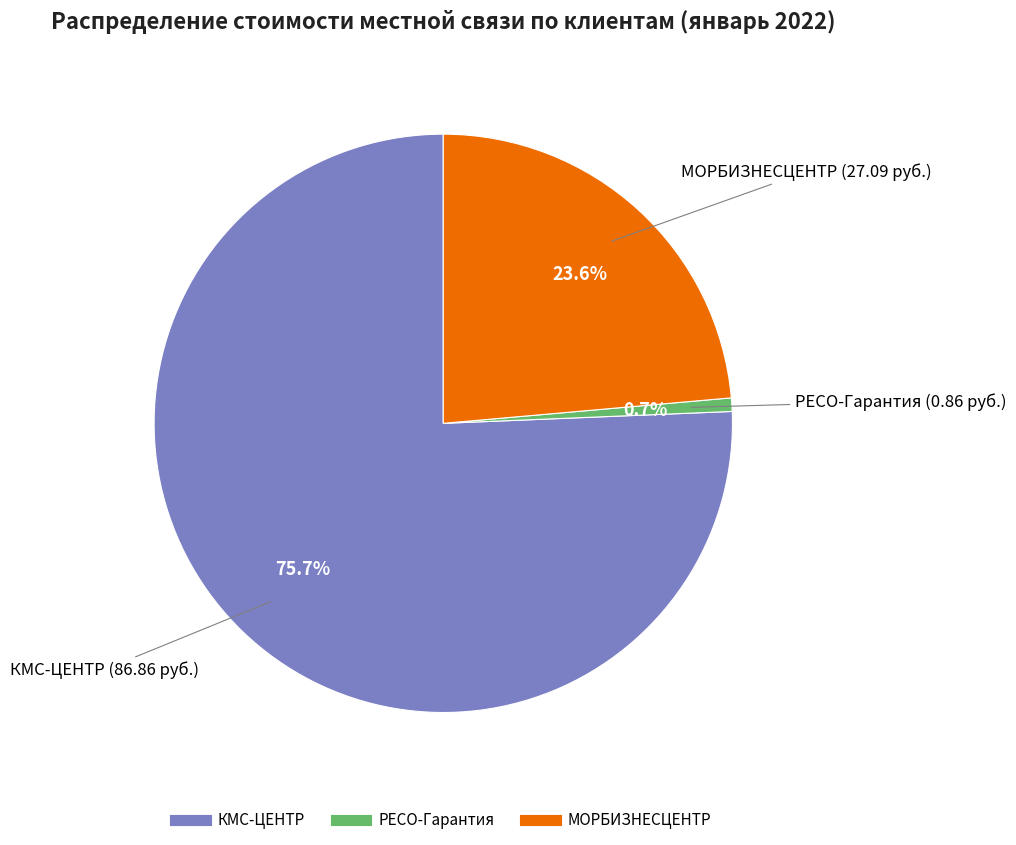

True or false: МОРБИЗНЕСЦЕНТР accounts for 24% of the total.

True